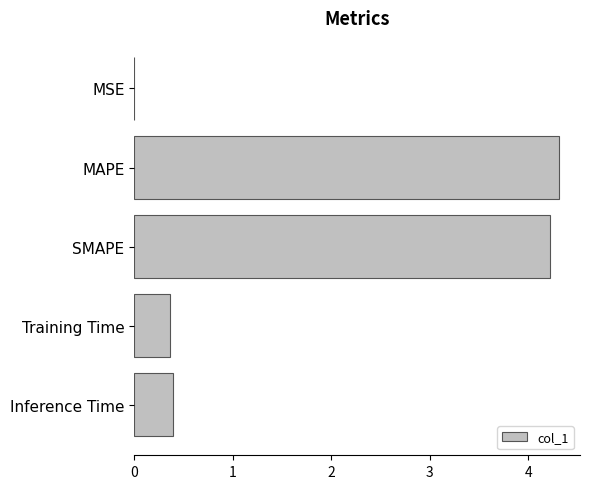

What is the maximum value shown in the chart?

4.3